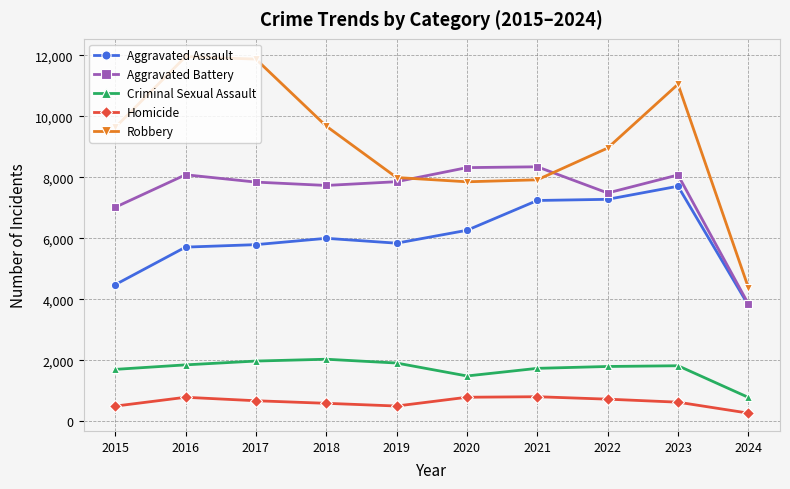

True or false: Criminal Sexual Assault and Aggravated Battery intersect in this chart.

False